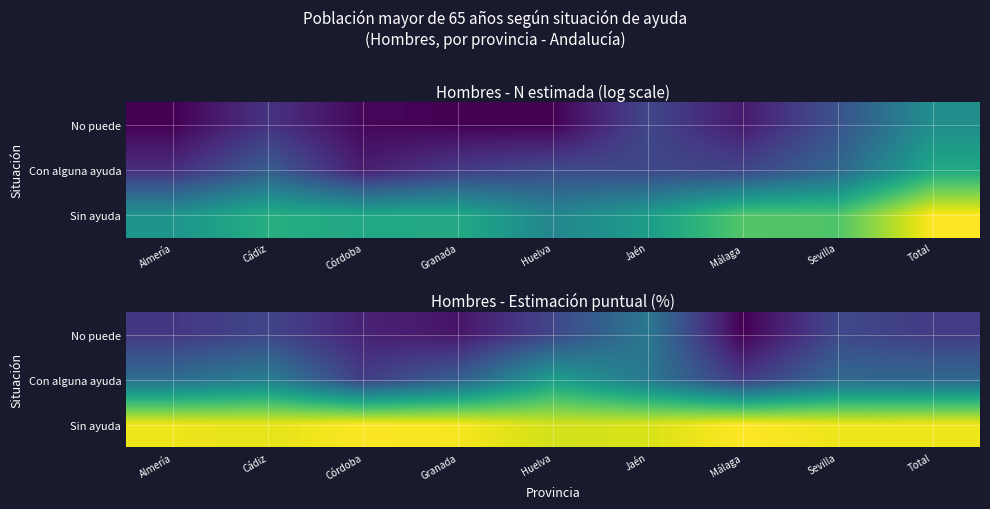

Count the number of data series in this chart.

3